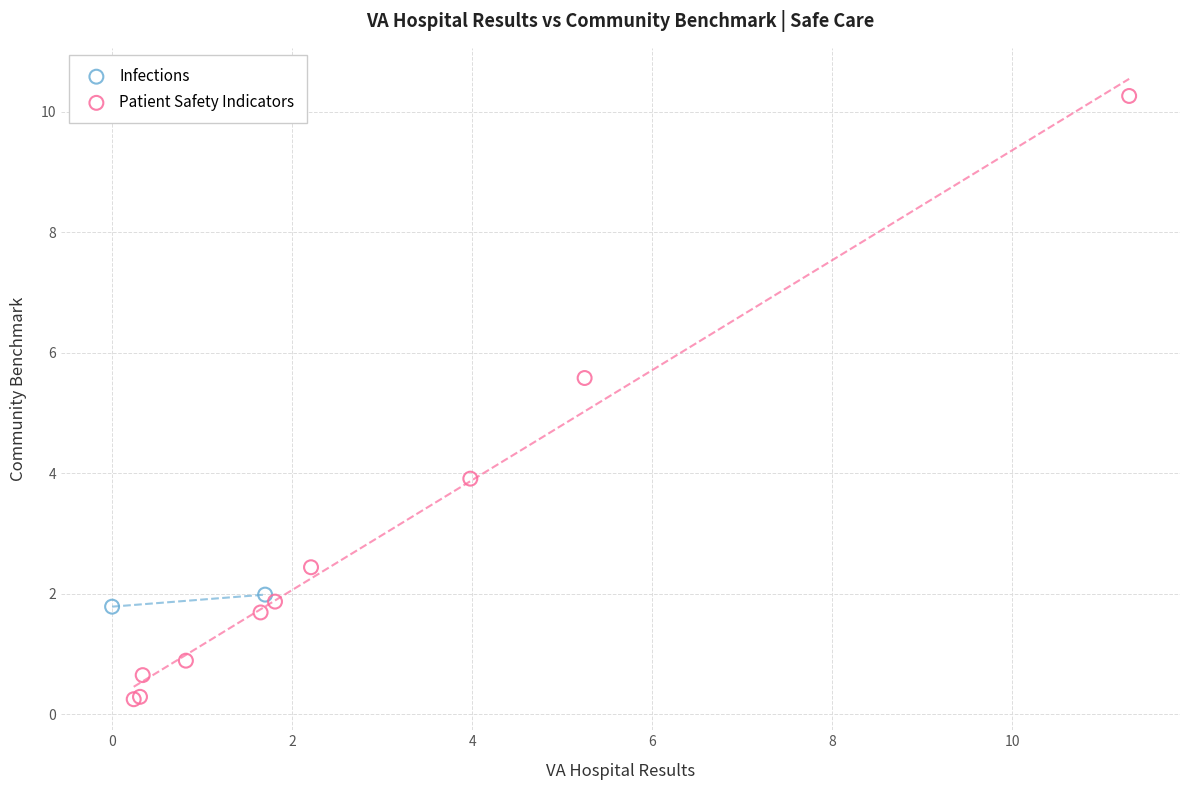

What are all the series names shown in the legend?

Infections, Patient Safety Indicators